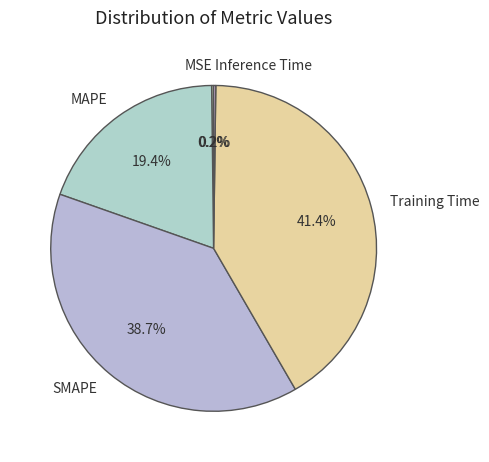

To the nearest percent, what portion does Training Time represent?

41%